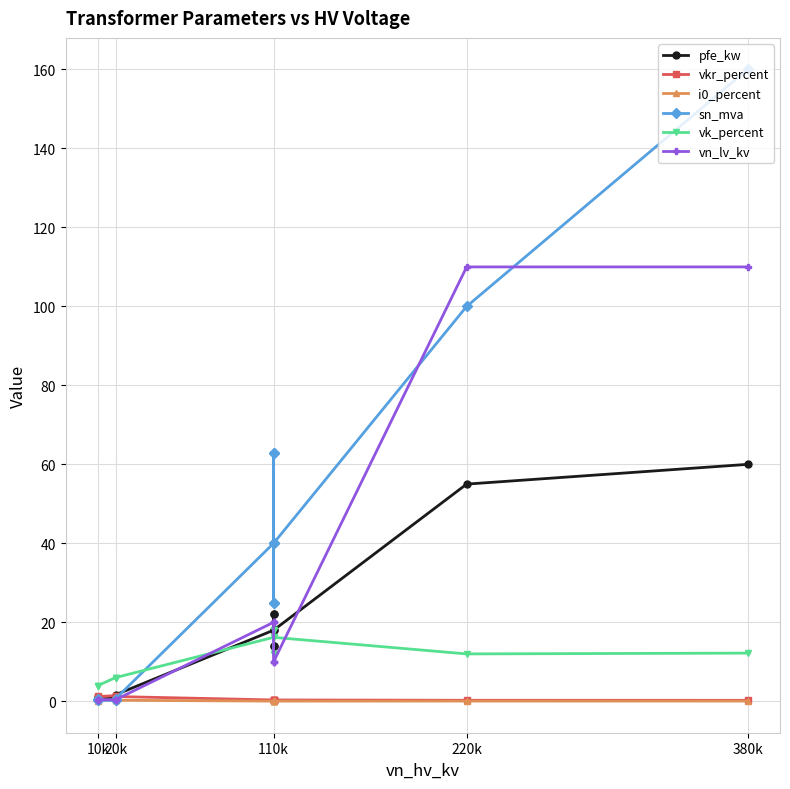

In vk_percent, how many points are higher than both neighbors (excluding endpoints)?

3